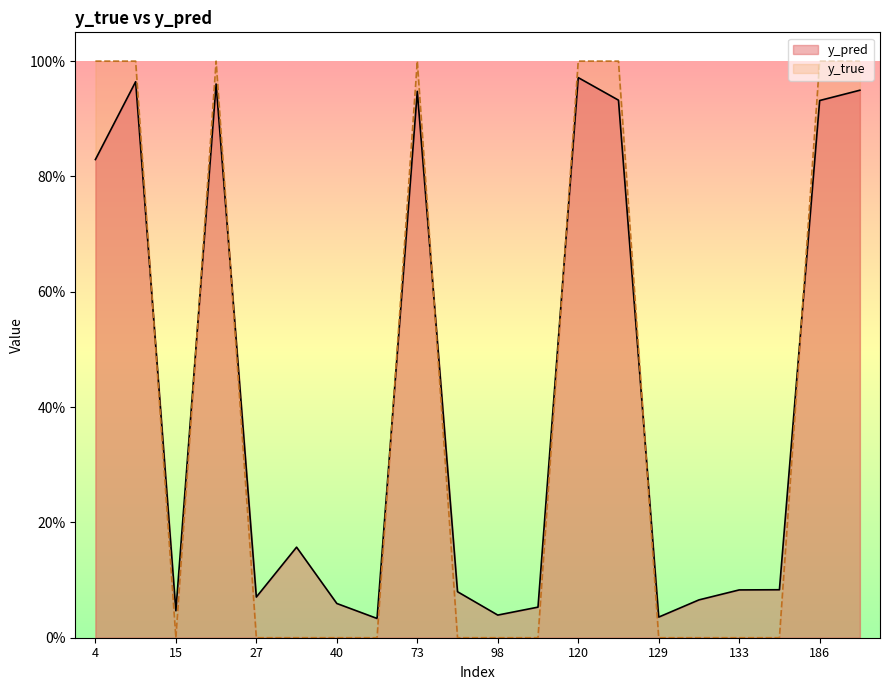

What are all the series names shown in the legend?

y_pred, y_true